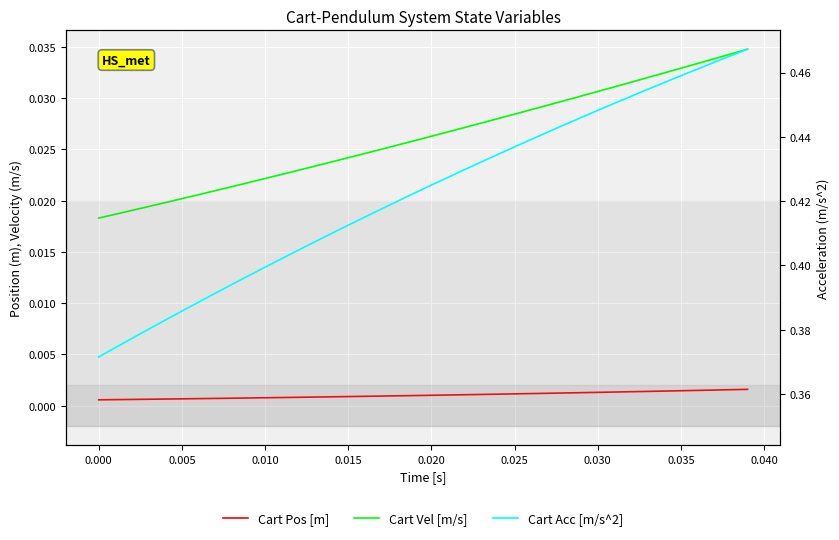

True or false: Cart Vel [m/s] has more than 0 interior local peaks.

False